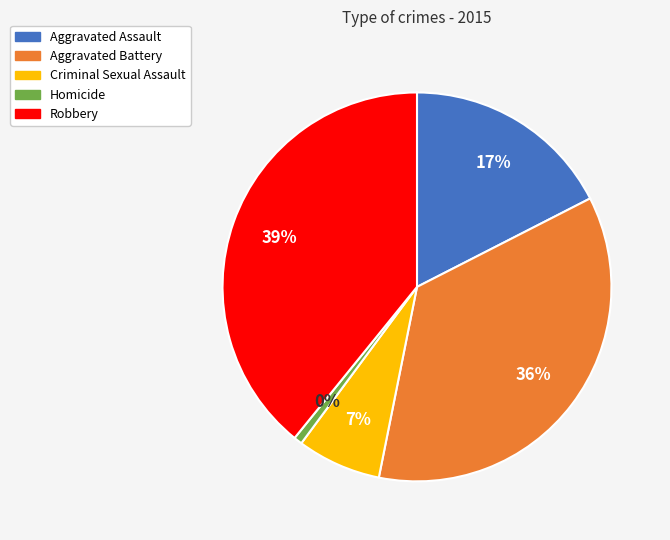

The Robbery slice represents 31% of the pie. True or false?

False